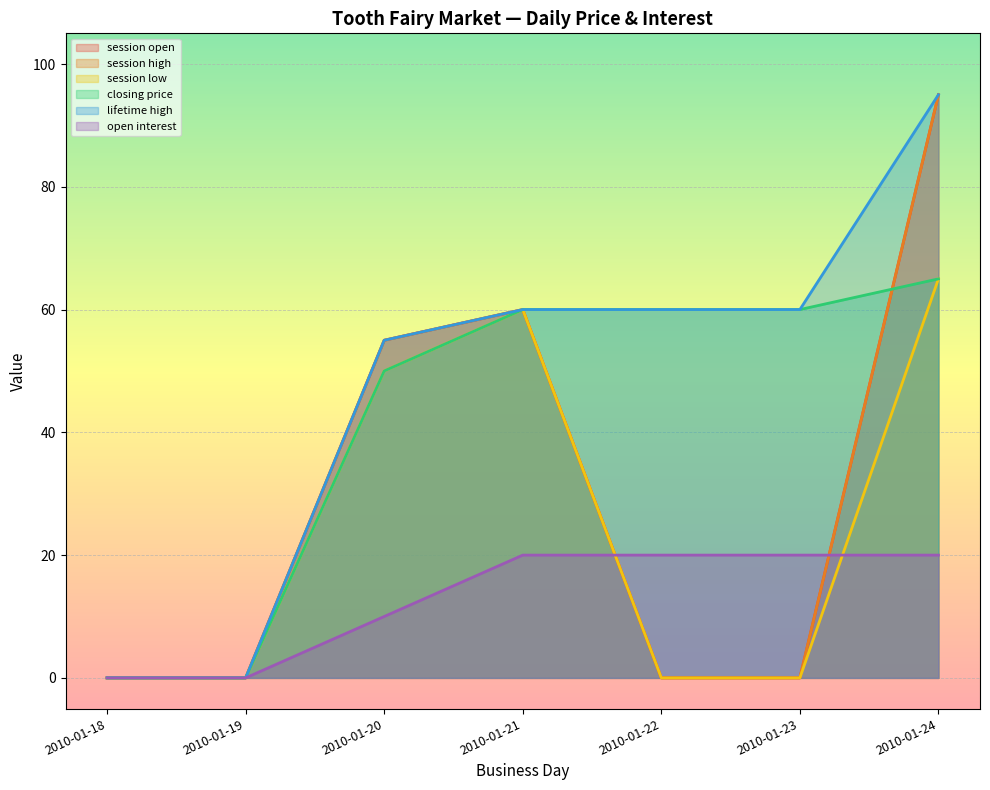

What is the difference between the maximum and minimum values in the session high series?

95